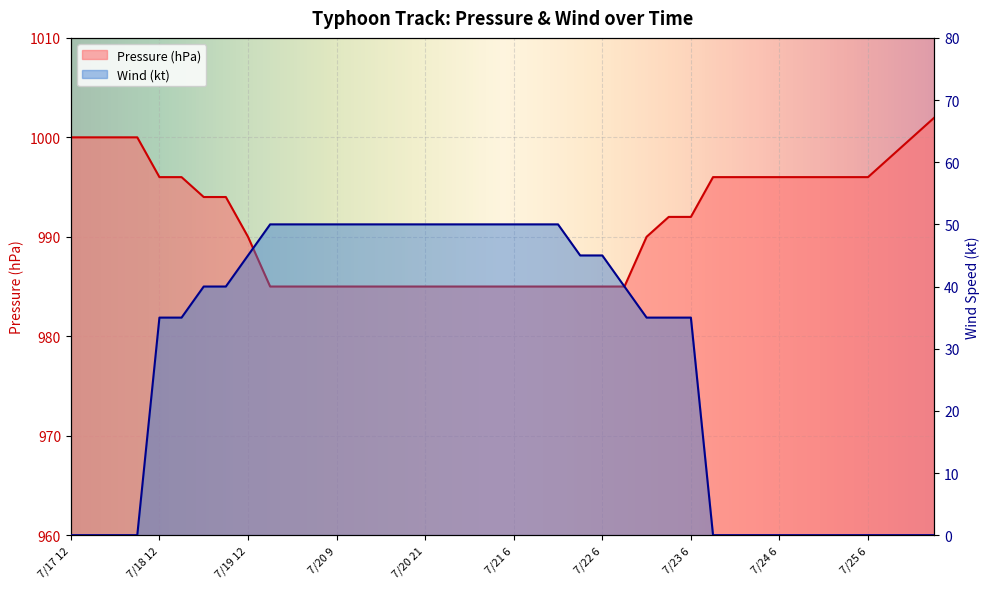

At which label is Wind (kt) closest to 25?

7/18 12